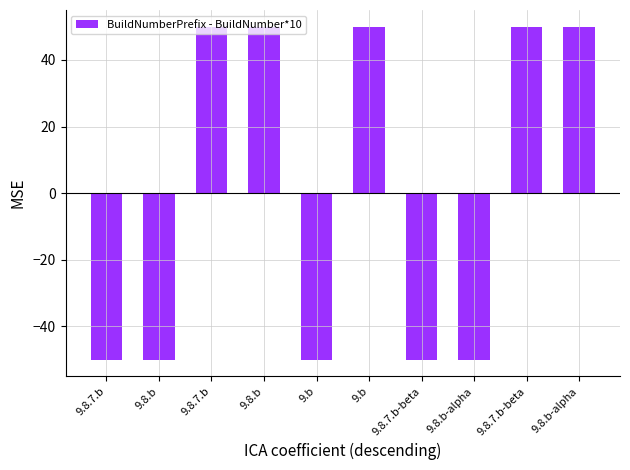

How many bars are there in total?

10